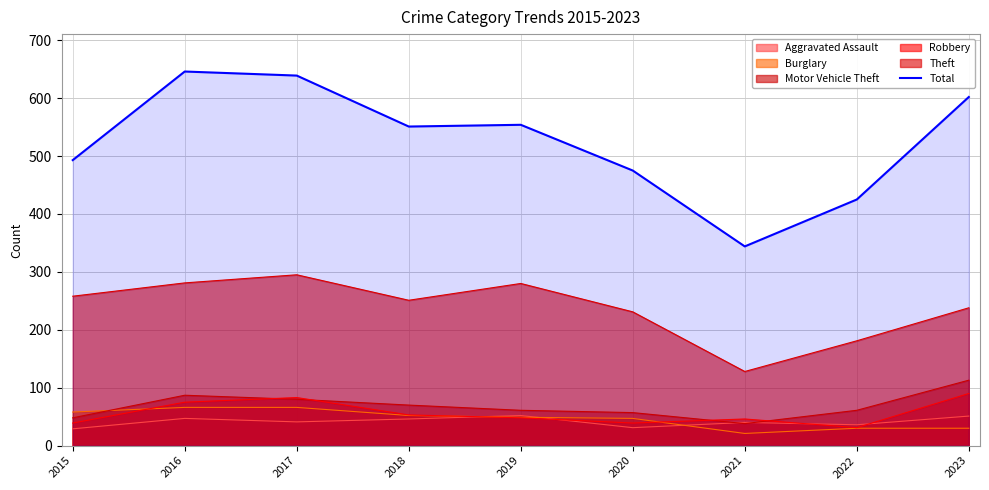

At which category does the data reach its first local valley?

2018